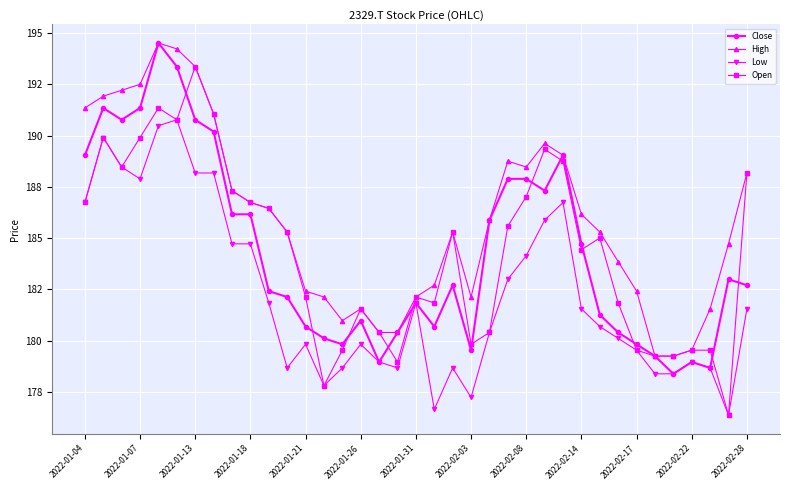

Reading left to right, list all the values displayed in this chart.

Close: 189.0	191.4	190.8	191.4	194.5	193.4	190.8	190.2	186.2	186.2	182.4	182.1	180.7	180.1	179.8	181.0	179.0	180.4	181.8	180.7	182.7	179.5	185.9	187.9	187.9	187.3	189.0	184.7	181.3	180.4	179.8	179.2	178.4	179.0	178.7	183.0	182.7
High: 191.4	191.9	192.2	192.5	194.5	194.2	193.4	191.1	187.3	186.7	186.5	185.3	182.4	182.1	181.0	181.6	180.4	180.4	182.1	182.7	185.3	182.1	185.9	188.8	188.5	189.6	189.0	186.2	185.3	183.9	182.4	179.2	179.2	179.5	181.6	184.7	188.2
Low: 186.7	189.9	188.5	187.9	190.5	190.8	188.2	188.2	184.7	184.7	181.8	178.7	179.8	177.8	178.7	179.8	179.0	178.7	181.8	176.7	178.7	177.2	180.4	183.0	184.1	185.9	186.7	181.6	180.7	180.1	179.5	178.4	178.4	179.0	178.7	176.4	181.6
Open: 186.7	189.9	188.5	189.9	191.4	190.8	193.4	191.1	187.3	186.7	186.5	185.3	182.1	177.8	179.5	181.6	180.4	179.0	182.1	181.8	185.3	179.8	180.4	185.6	187.0	189.3	188.8	184.4	185.0	181.8	179.5	179.2	179.2	179.5	179.5	176.4	188.2